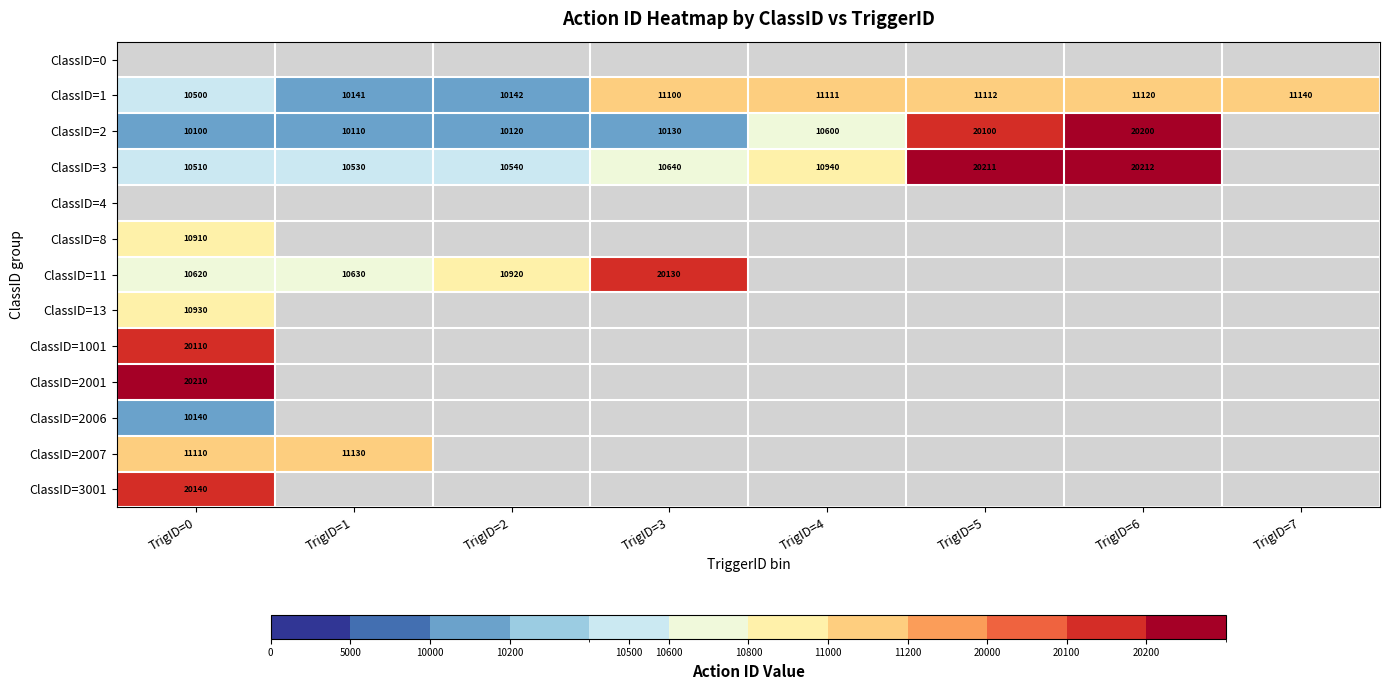

The value of ClassID=2 at TrigID=6 is 20200. True or false?

True